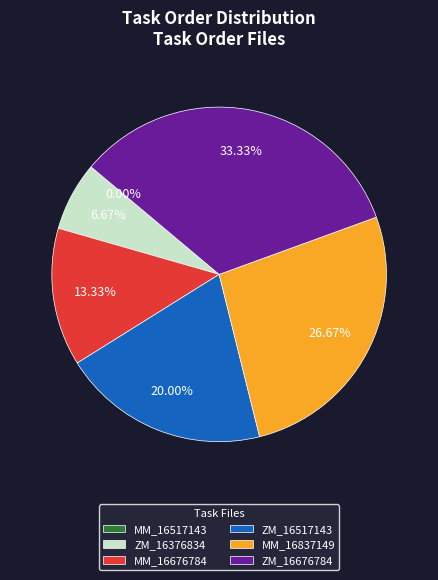

Is the sum of ZM_stims-16511686836517143.csv and MM_stims-16511686836676784.csv greater than half?

No